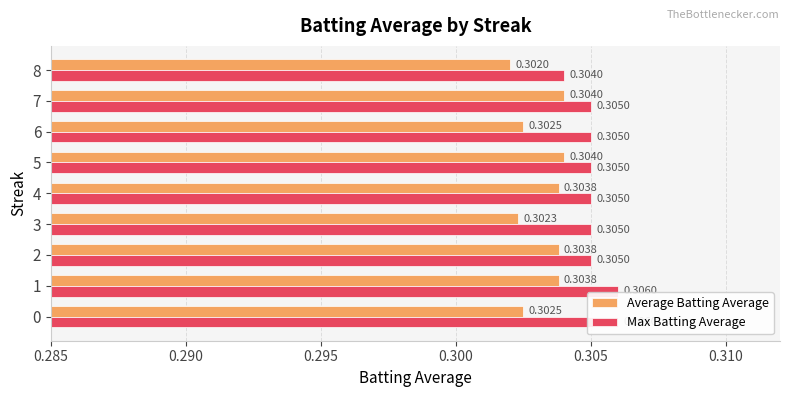

Which series changed the most between 2 and 4?

Average Batting Average